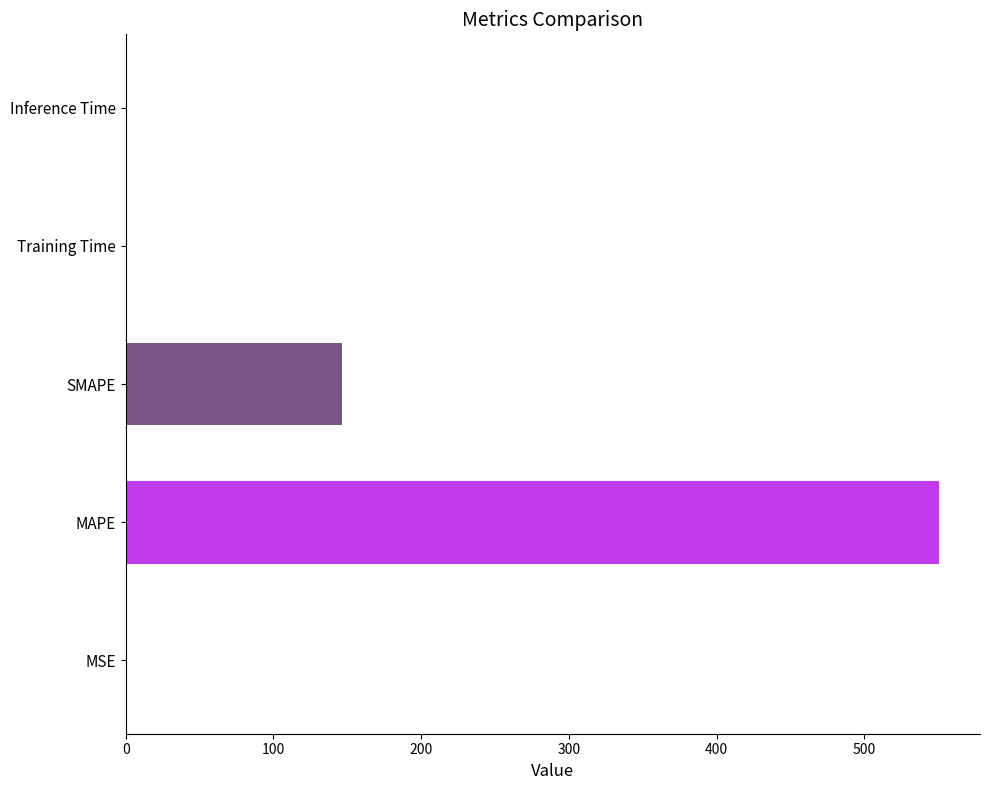

What value does the data have at SMAPE?

146.7